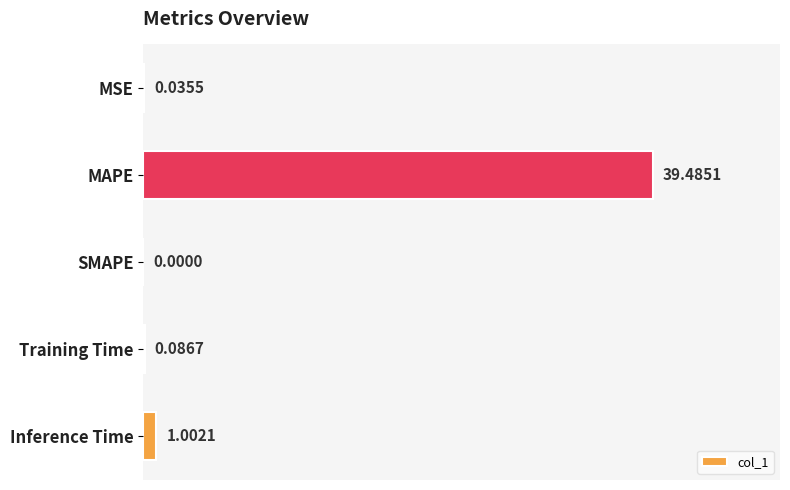

Which has a higher value, Inference Time or SMAPE?

Inference Time